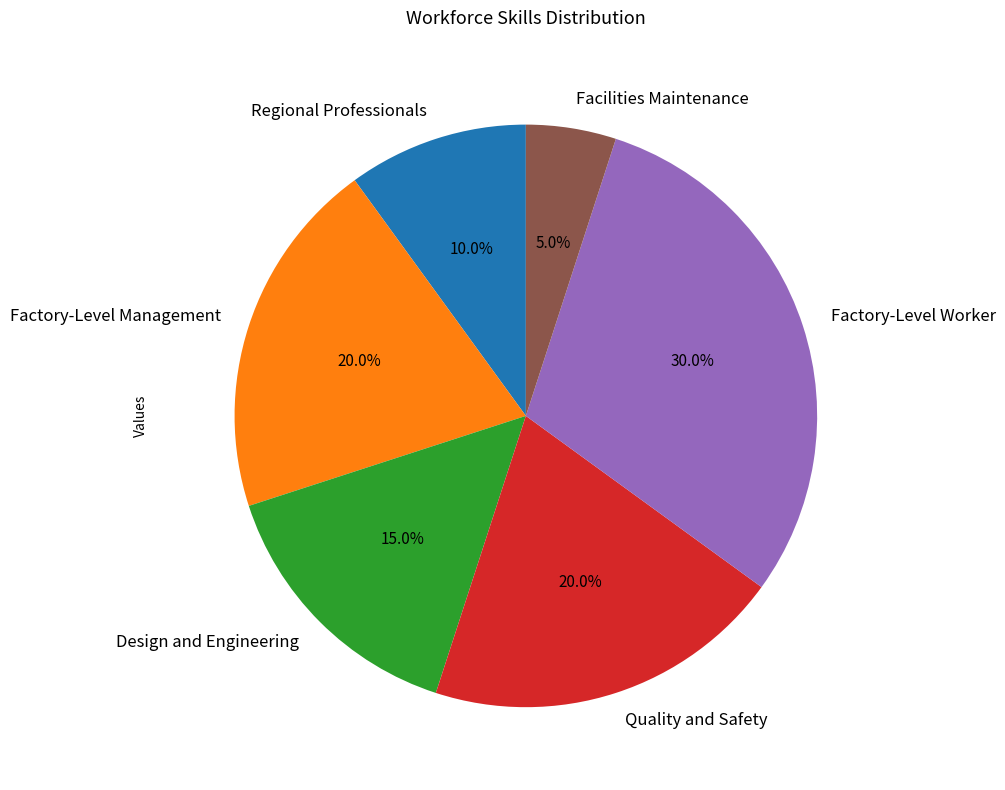

Combined, do Quality and Safety and Design and Engineering account for over 50%?

No